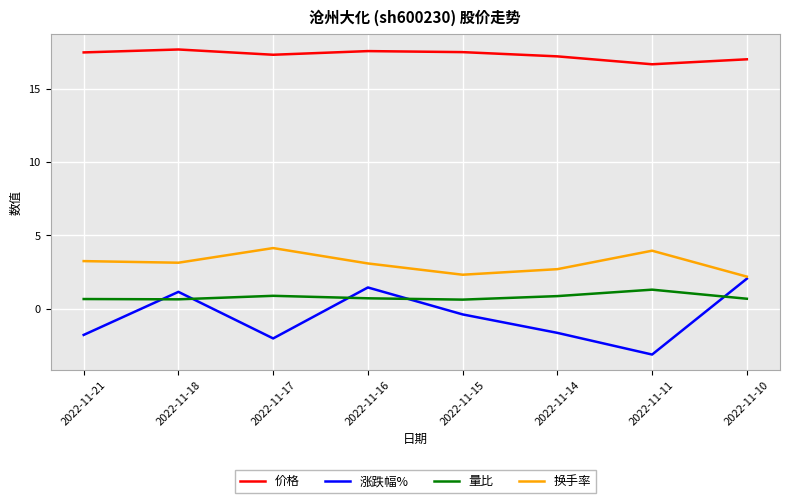

How many interior local valleys does the 涨跌幅% series have?

2